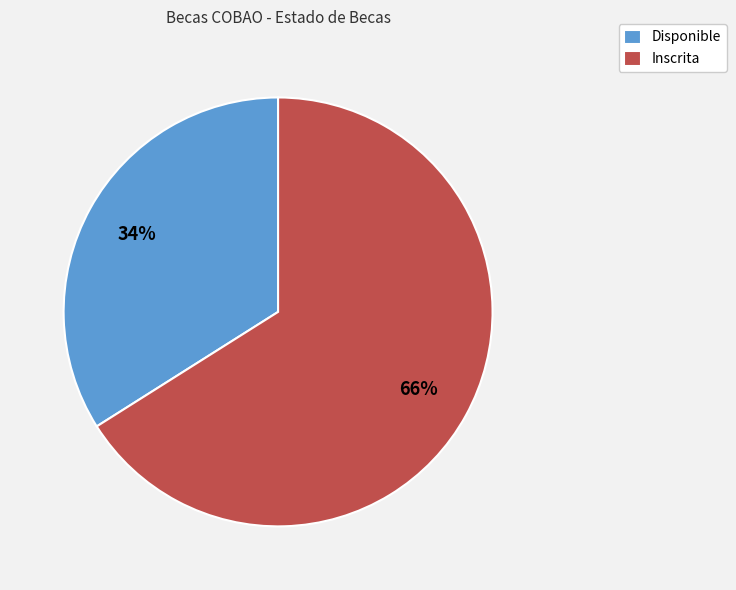

Is there a majority slice in this chart?

Yes